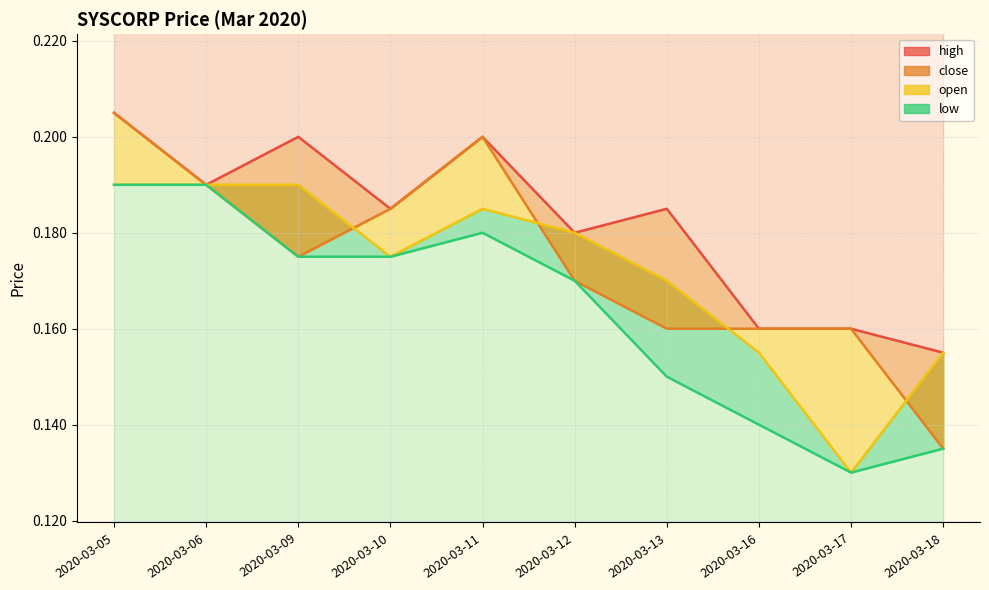

How many series are shown in this chart?

4